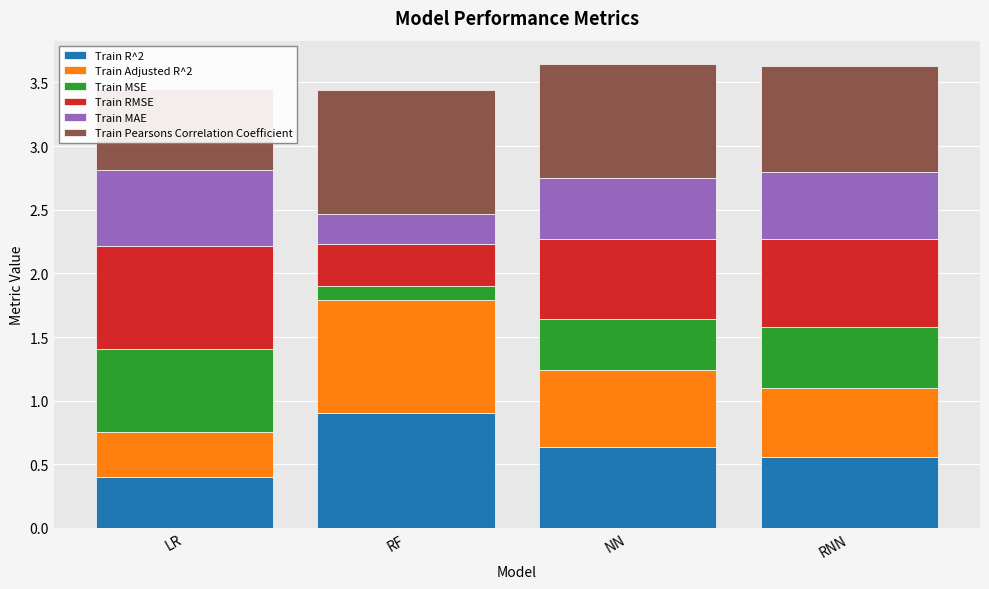

Reading left to right, transcribe all the data shown in this chart.

Train R^2: LR=0.4	RF=0.9	NN=0.6	RNN=0.6
Train Adjusted R^2: LR=0.4	RF=0.9	NN=0.6	RNN=0.5
Train MSE: LR=0.7	RF=0.1	NN=0.4	RNN=0.5
Train RMSE: LR=0.8	RF=0.3	NN=0.6	RNN=0.7
Train MAE: LR=0.6	RF=0.2	NN=0.5	RNN=0.5
Train Pearsons Correlation Coefficient: LR=0.6	RF=1.0	NN=0.9	RNN=0.8